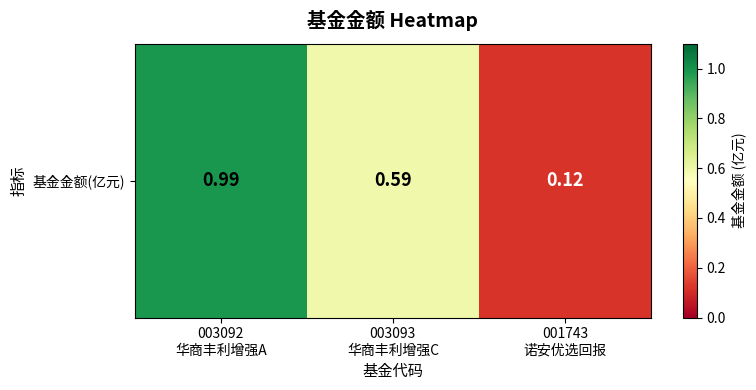

Is it true that the value at 003093
华商丰利增强C is 0.4?

False